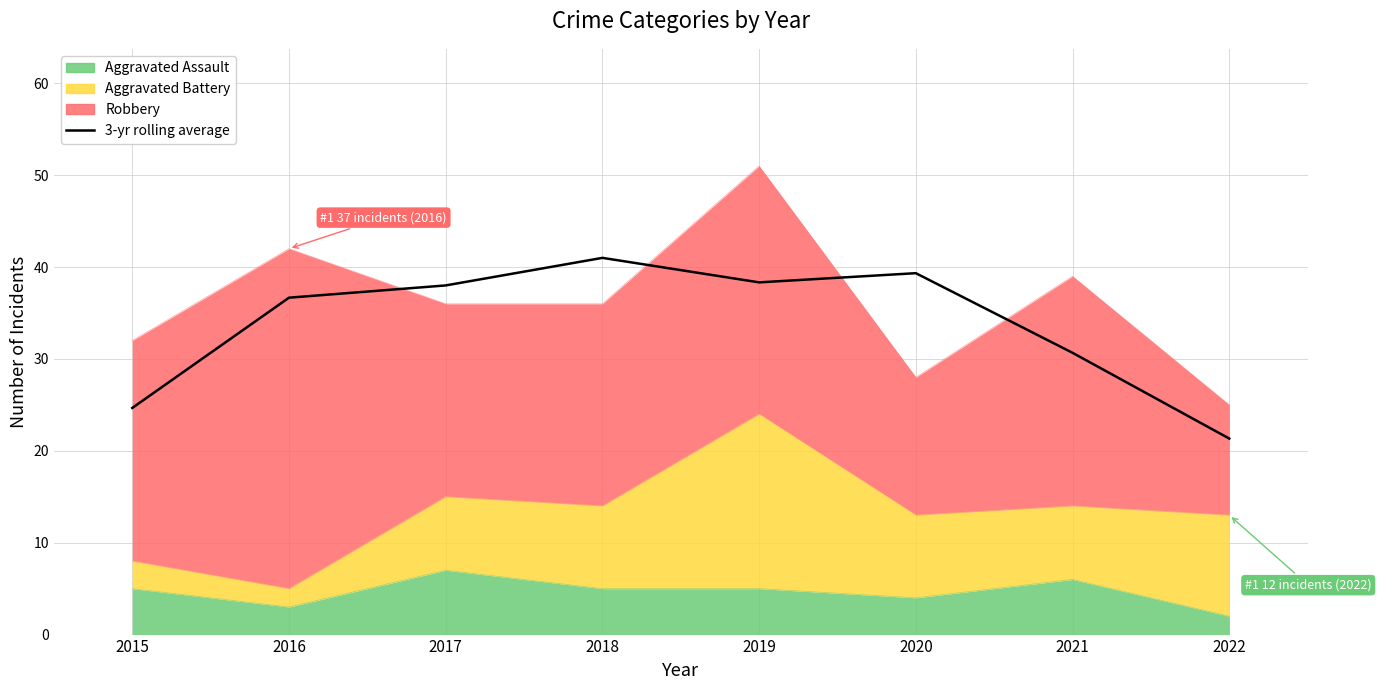

Reading right to left, list all the values displayed in this chart.

21.3	30.7	39.3	38.3	41.0	38.0	36.7	24.7